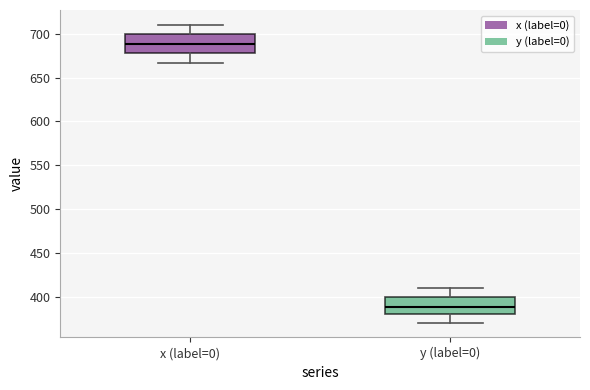

Where is the upper edge of the box for x (label=0) on the y-axis? The values are not printed on the chart, so give them approximately, as read against the axis.

700